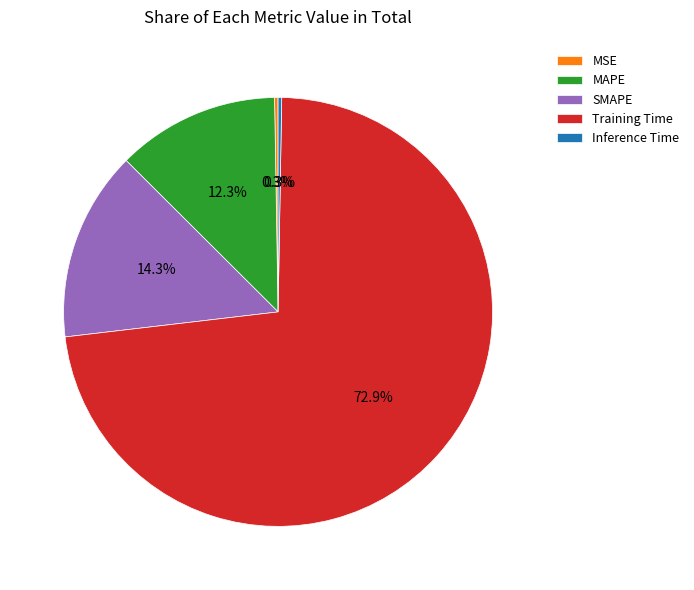

Which category accounts for the majority?

Training Time